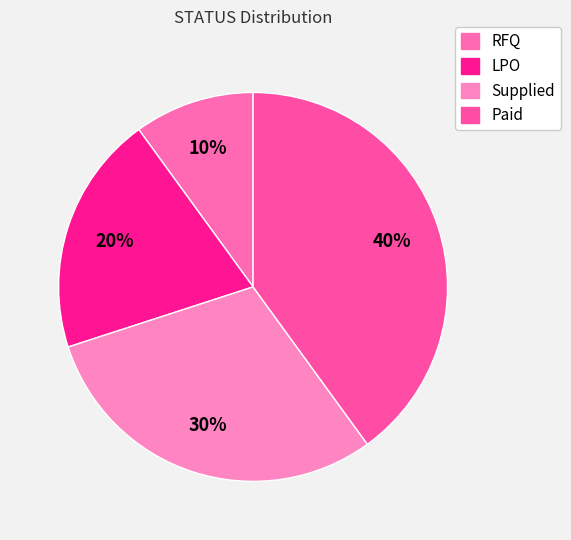

Approximately how many times larger is the value at RFQ compared to LPO?

0.5